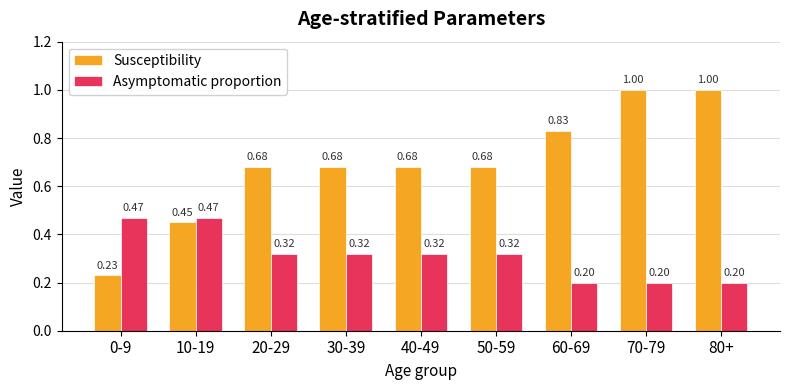

What is the label of the 6th bar from the left?

50-59